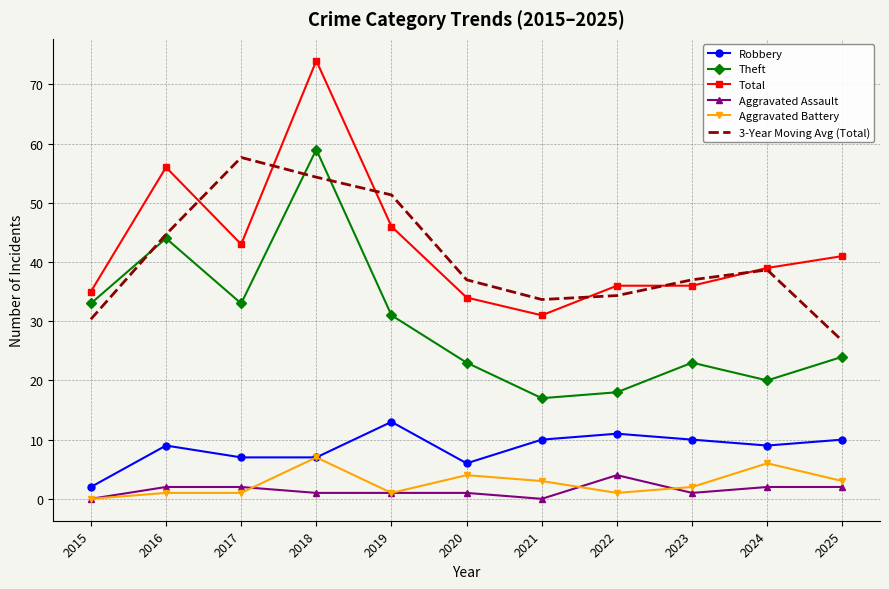

What is the sum of all Theft values?

325.0